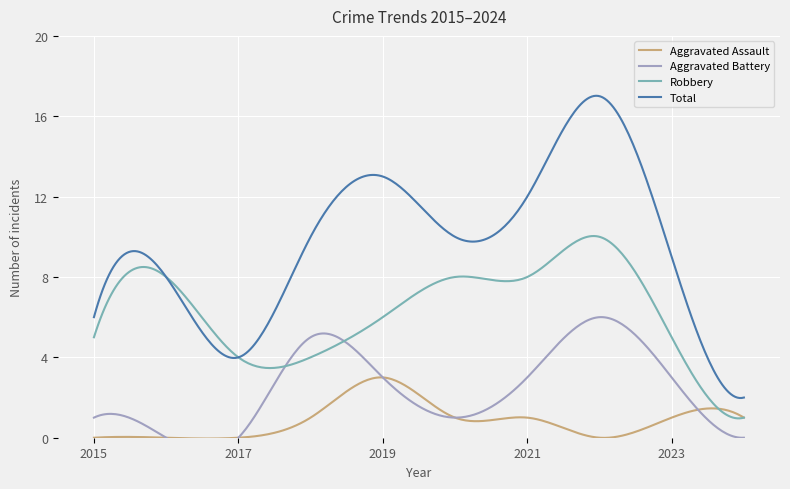

Is the value of Total at 2017 greater than the value of Aggravated Assault at 2015?

Yes